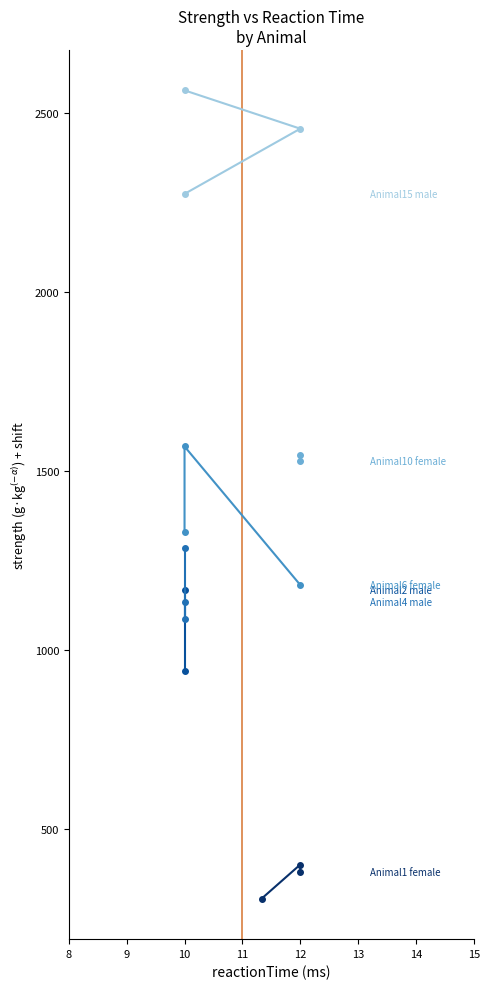

What is the sum of all Animal4_male values?

3511.0